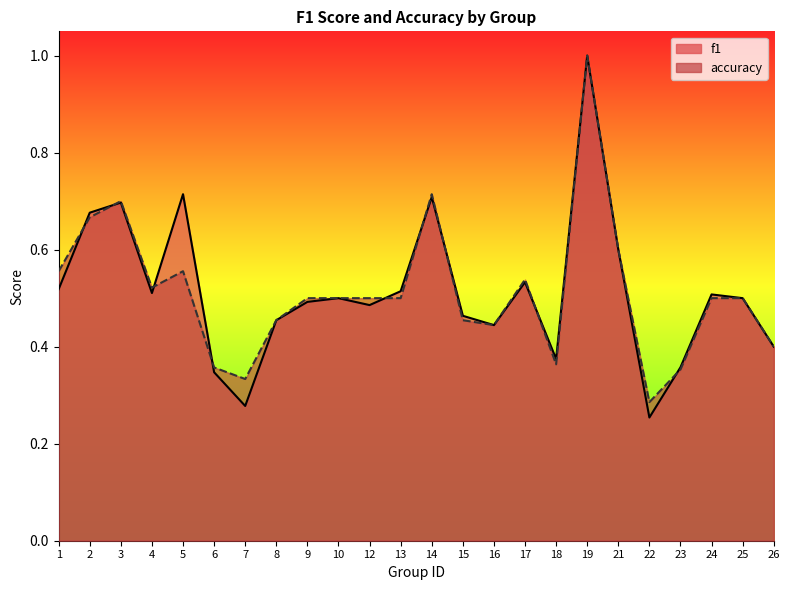

What is the difference between the second highest and second lowest values in the accuracy series?

0.4